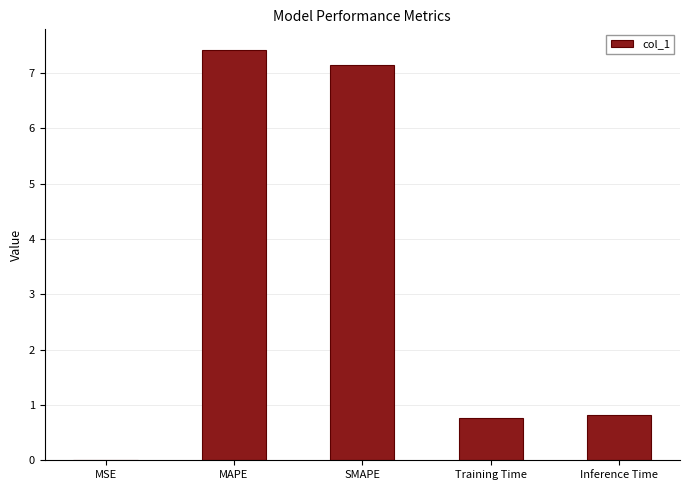

What is the sum of all values?

16.1